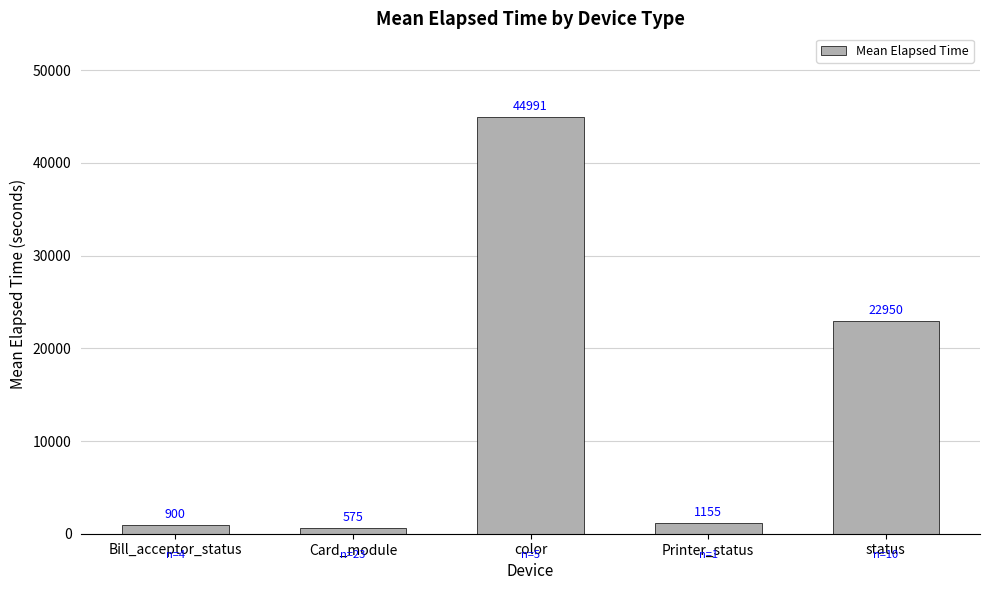

What is the label of the 5th bar from the left?

status